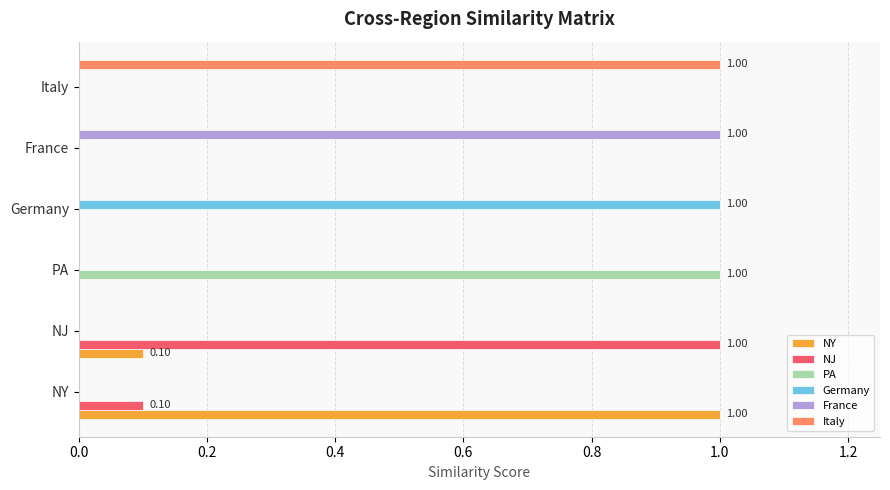

How many NY values are between 0 and 1?

6